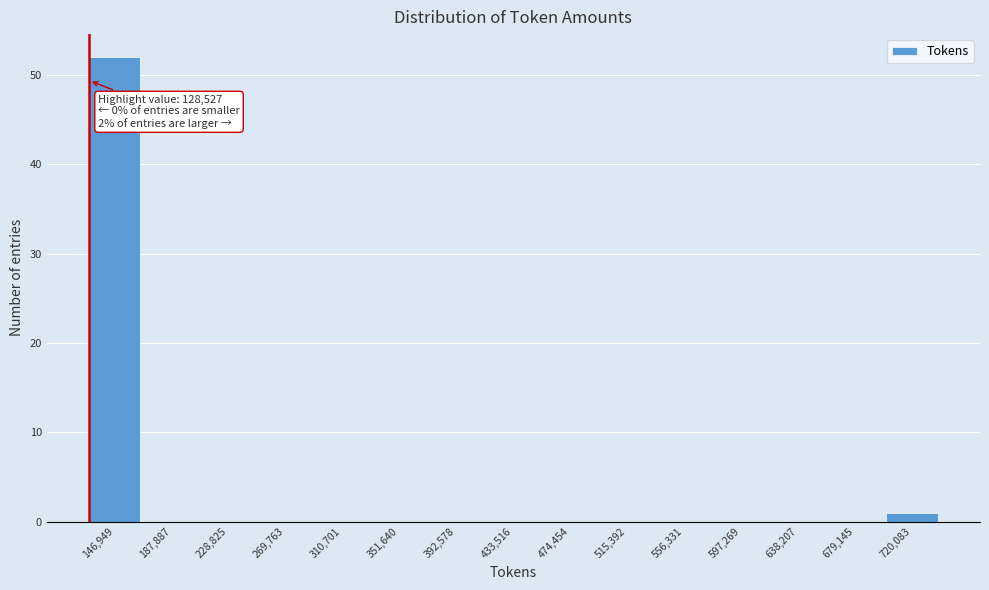

Which range on the x-axis has the tallest bar?

130000 to 170000